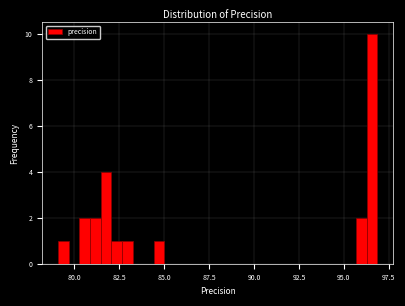

Around what value on the x-axis is the tallest bar? Give the approximate position of its centre, as read against the axis.

96.5